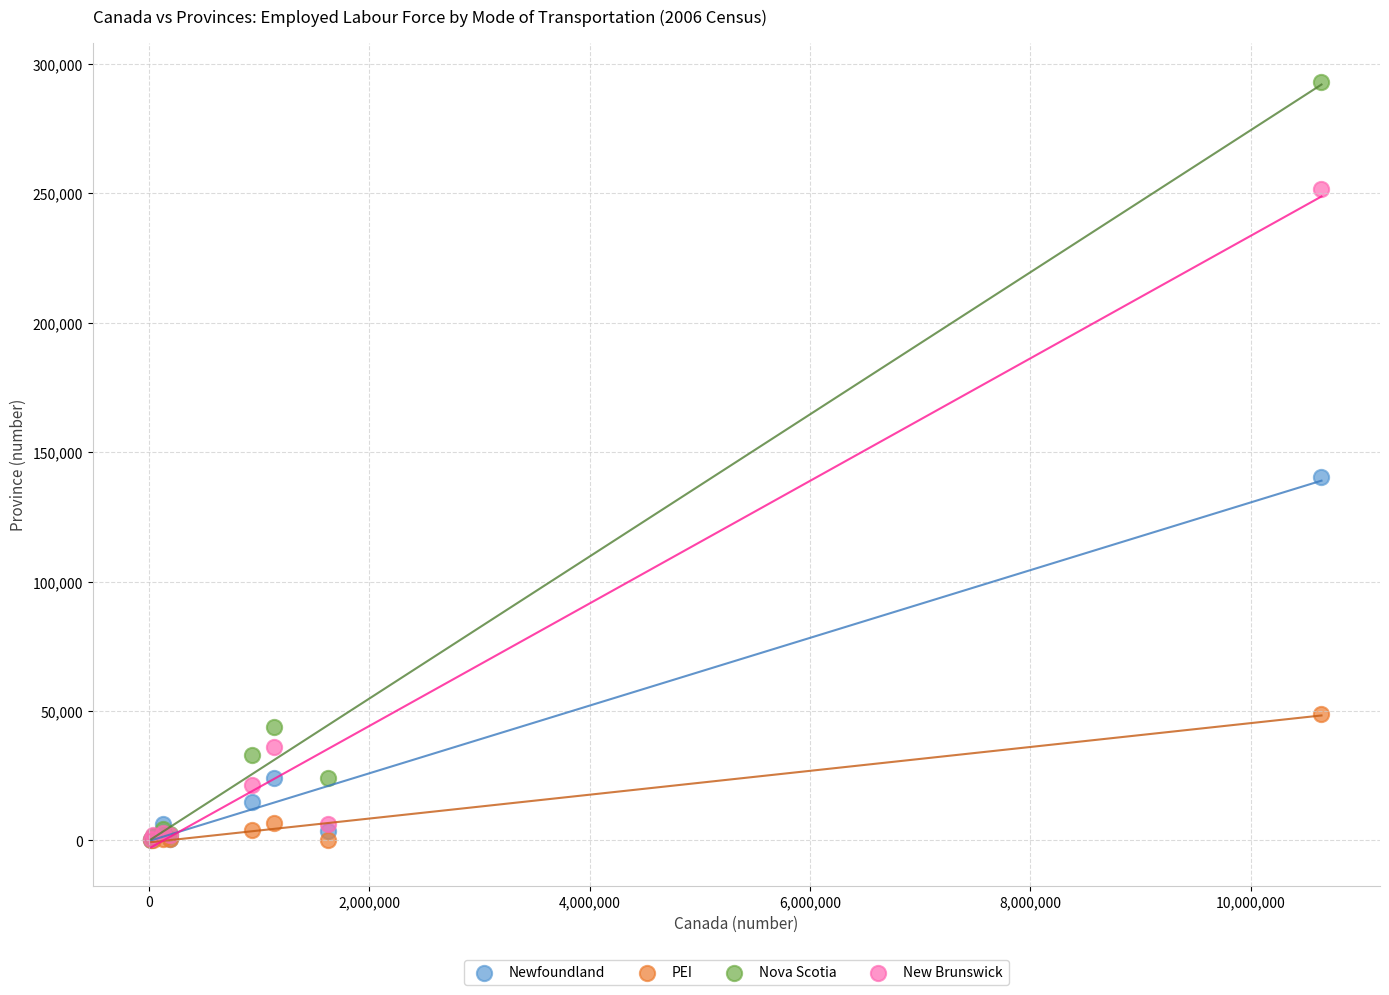

Which series has the largest Y range (max minus min)?

Nova Scotia